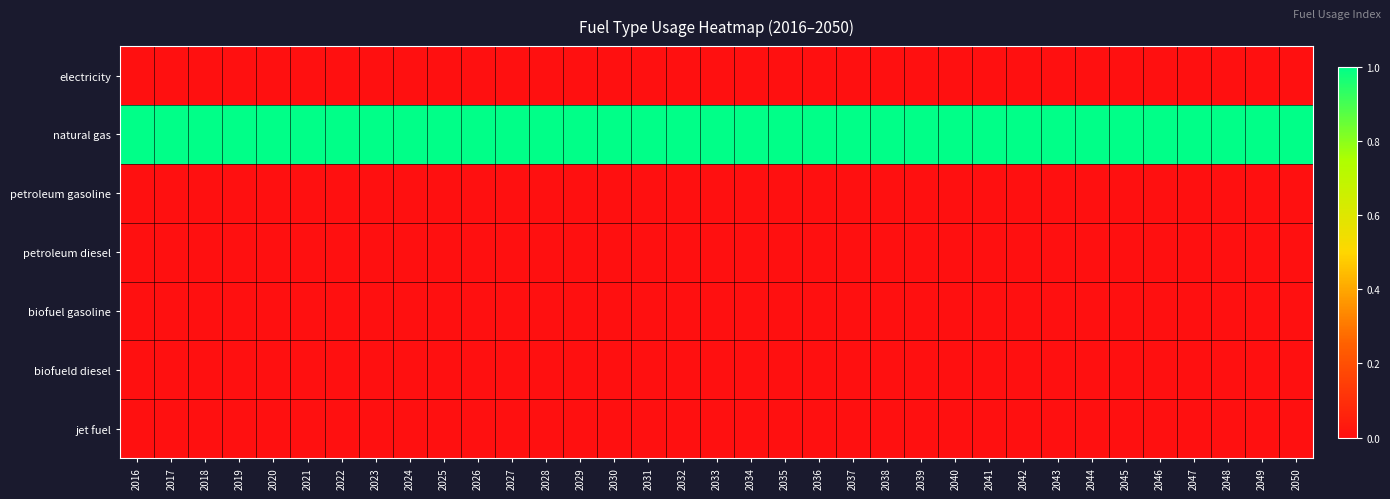

Between 2045 and 2039, which is larger?

2045